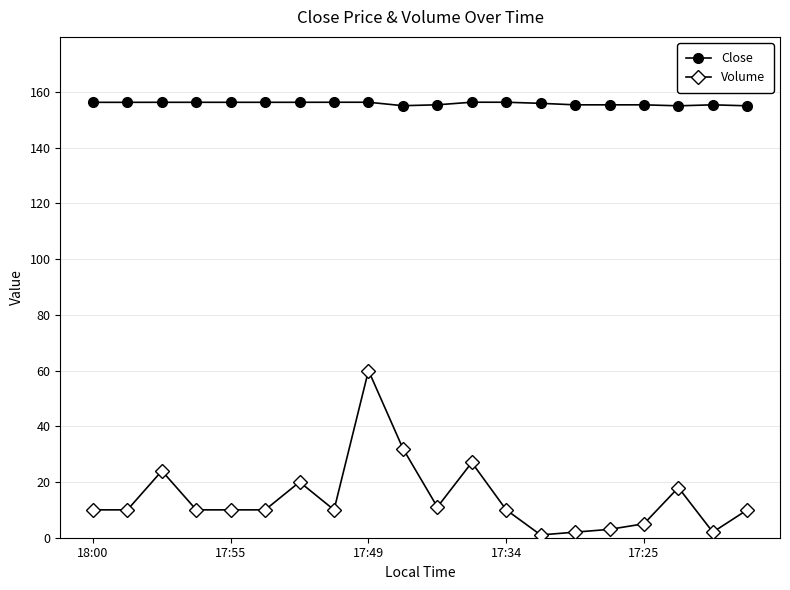

True or false: Close has more than 0 interior local peaks.

True